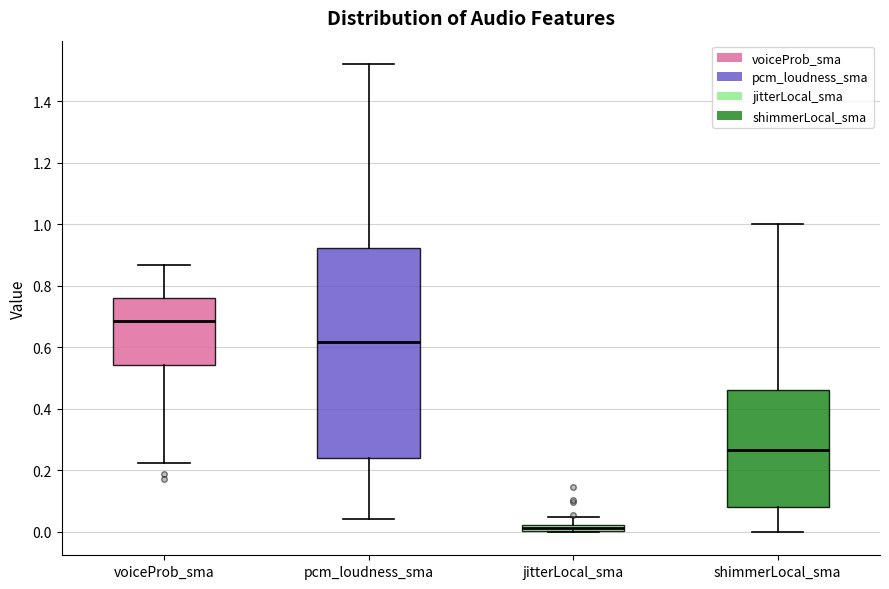

Comparing the boxes themselves (not the whiskers), which one is the tallest?

pcm_loudness_sma